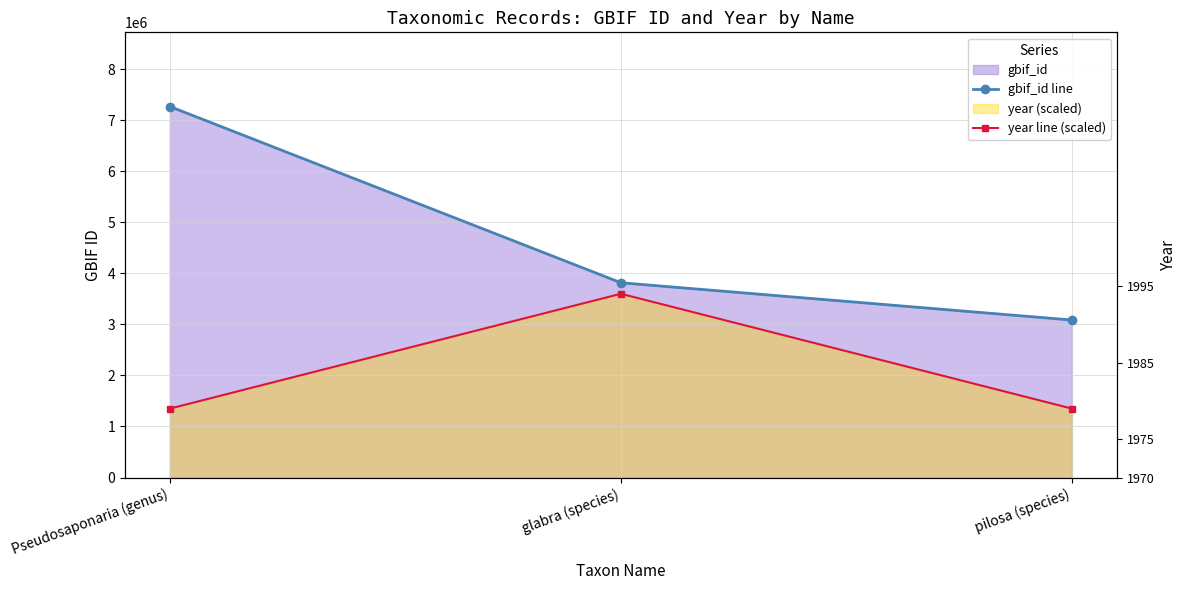

What is the difference between the maximum and second lowest values in the year line (scaled) series?

2250000